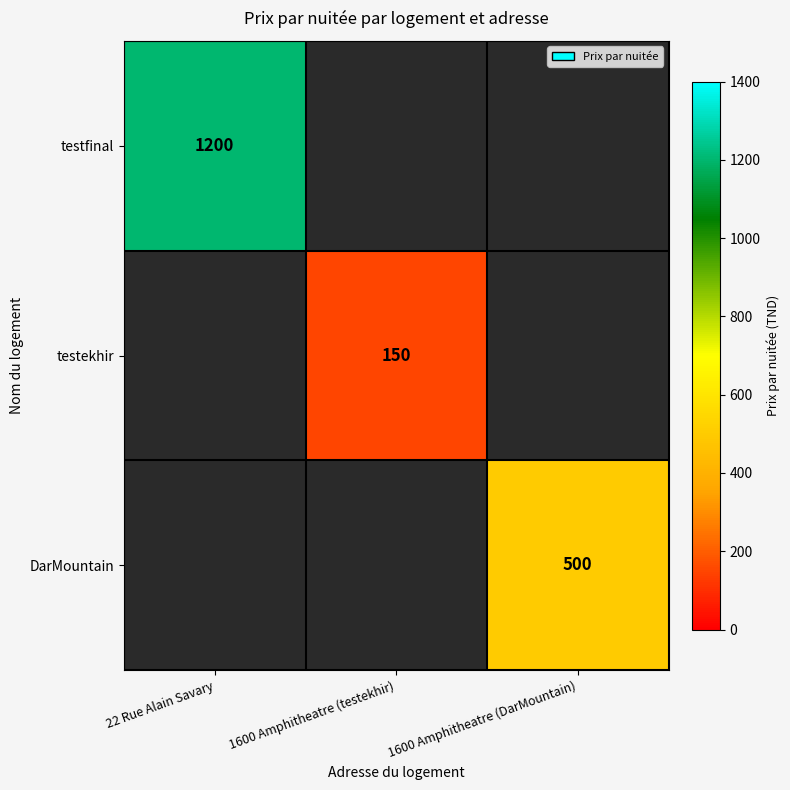

The DarMountain series shows 500 at 1600 Amphitheatre (DarMountain). True or false?

True